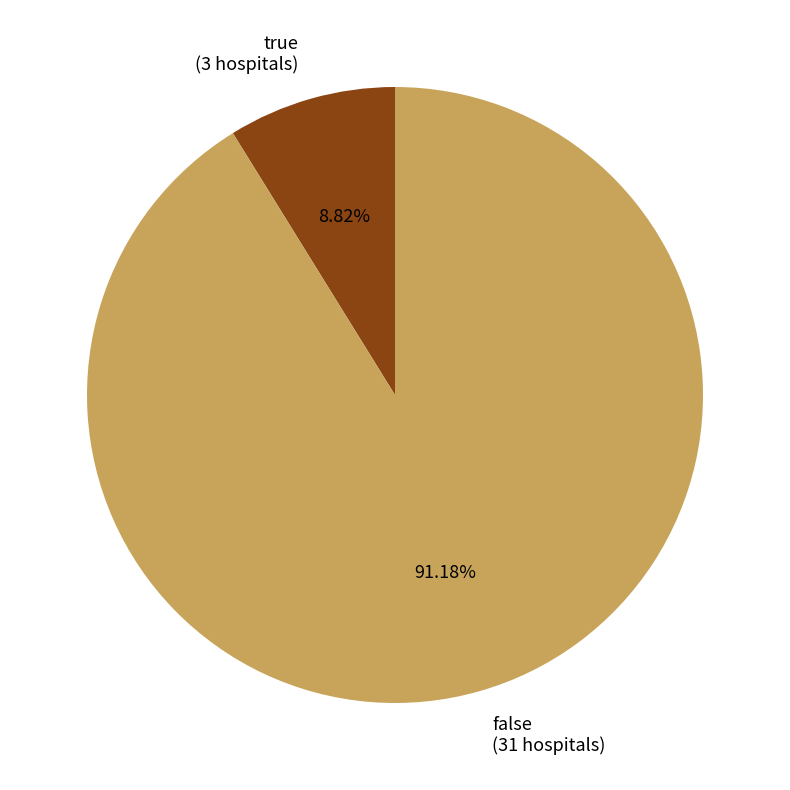

Rank the categories by value from lowest to highest.

true, false